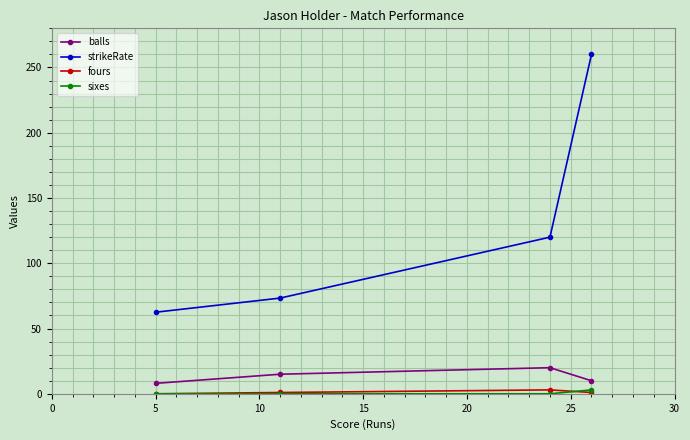

True or false: strikeRate and balls cross at least once.

False